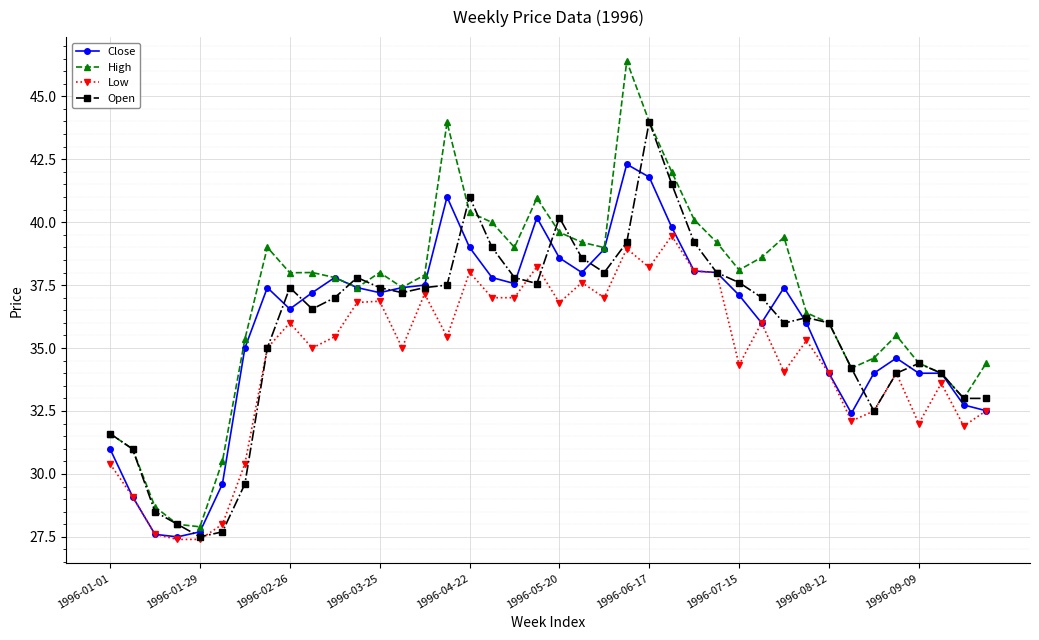

Which series has the largest total across all categories?

High